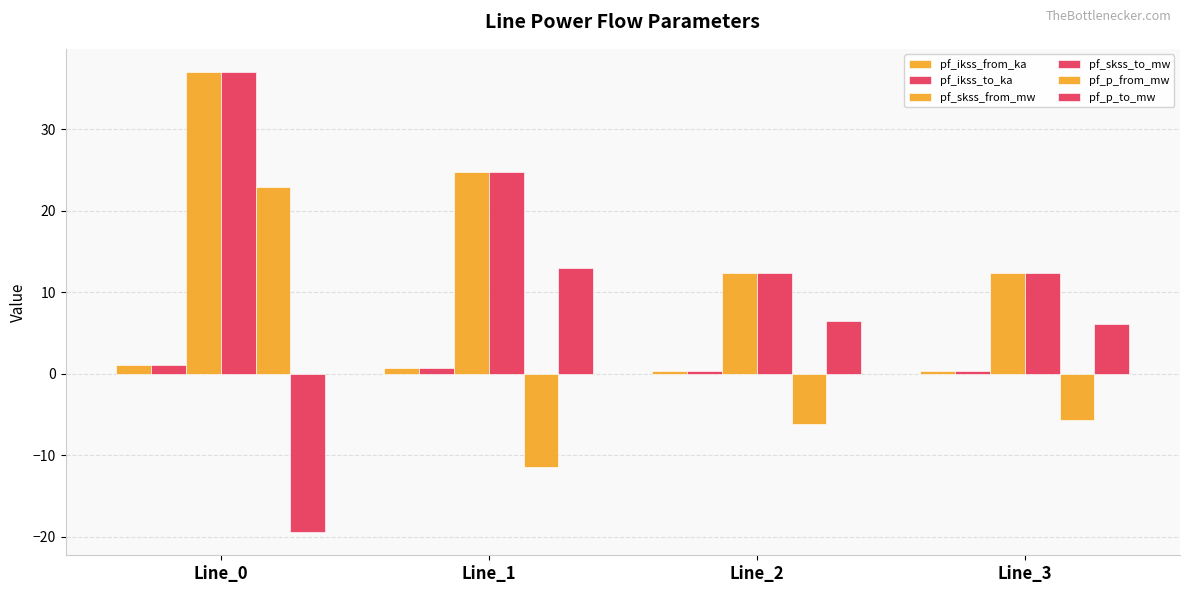

What is the difference between the highest and lowest values at Line_3?

18.1